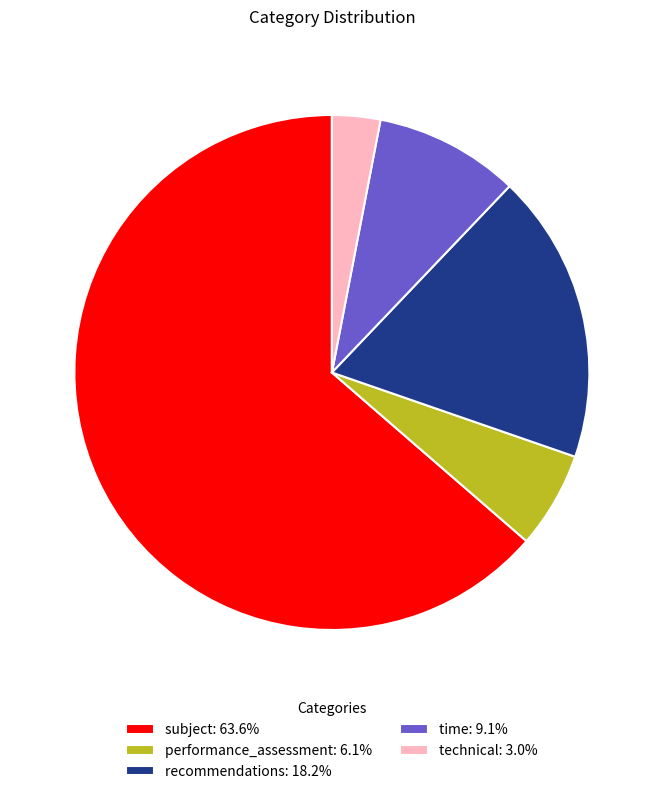

Count the number of slices in the pie.

5